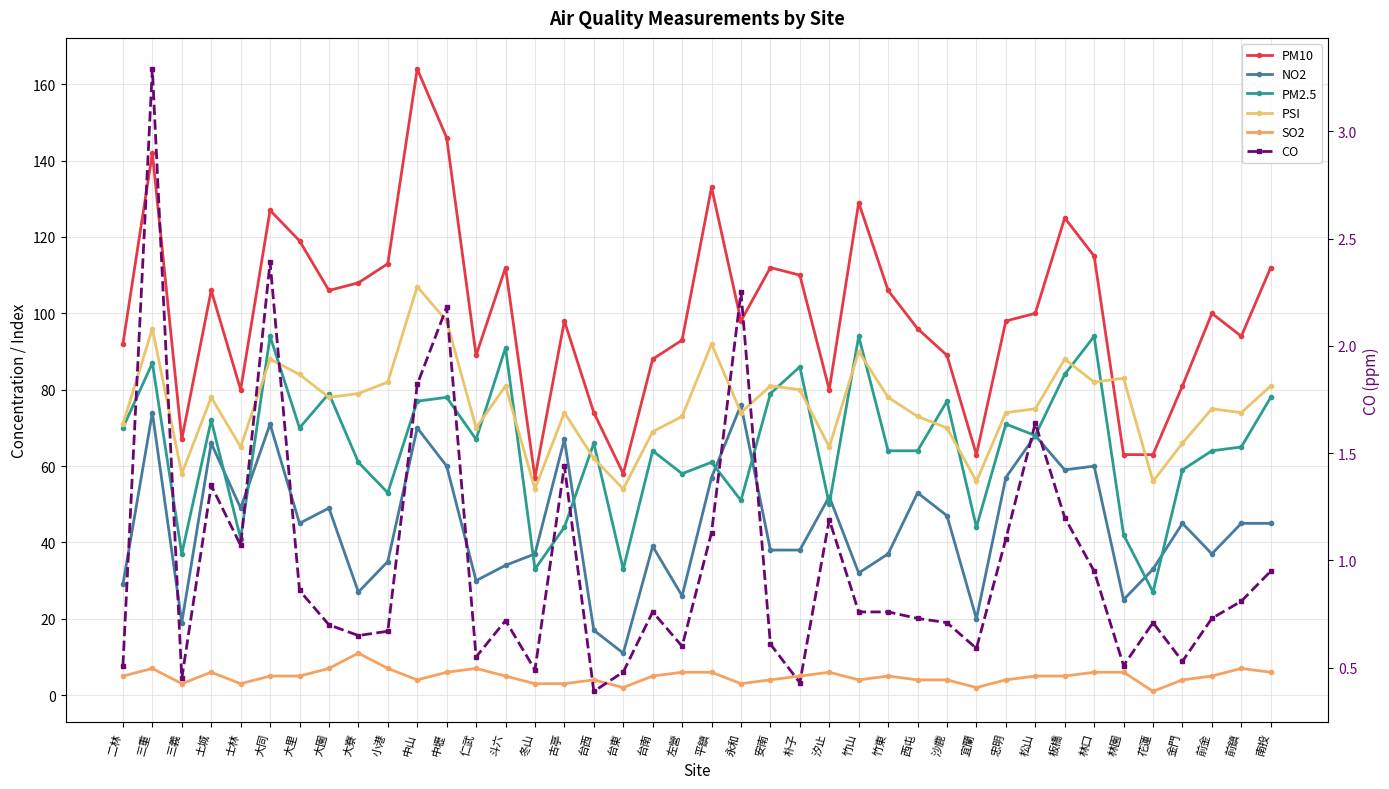

Between 大里 and 古亭, which series saw the biggest shift?

PM2.5